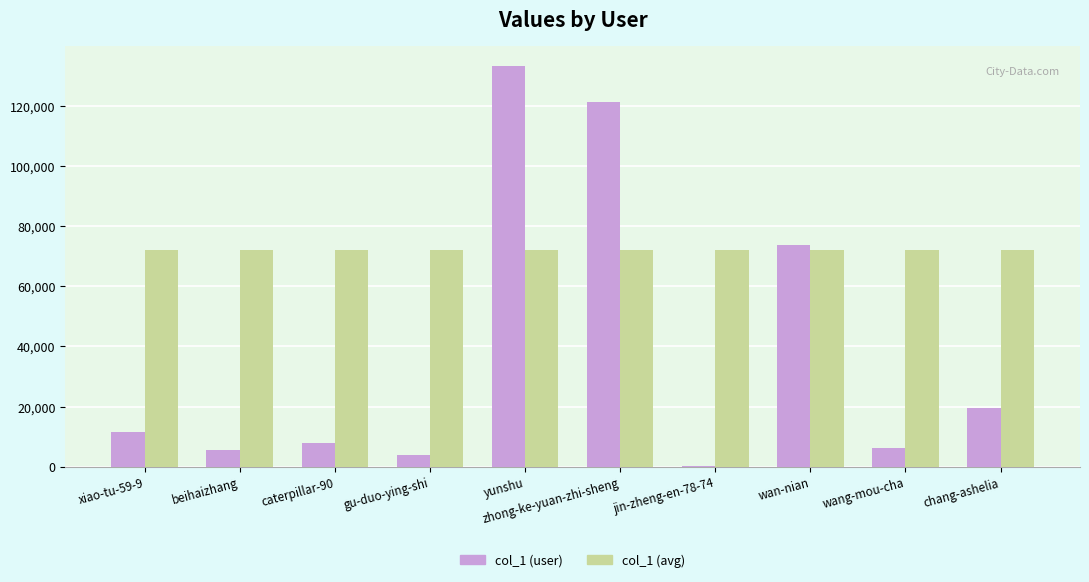

Which series has the largest total across all categories?

col_1 (avg)